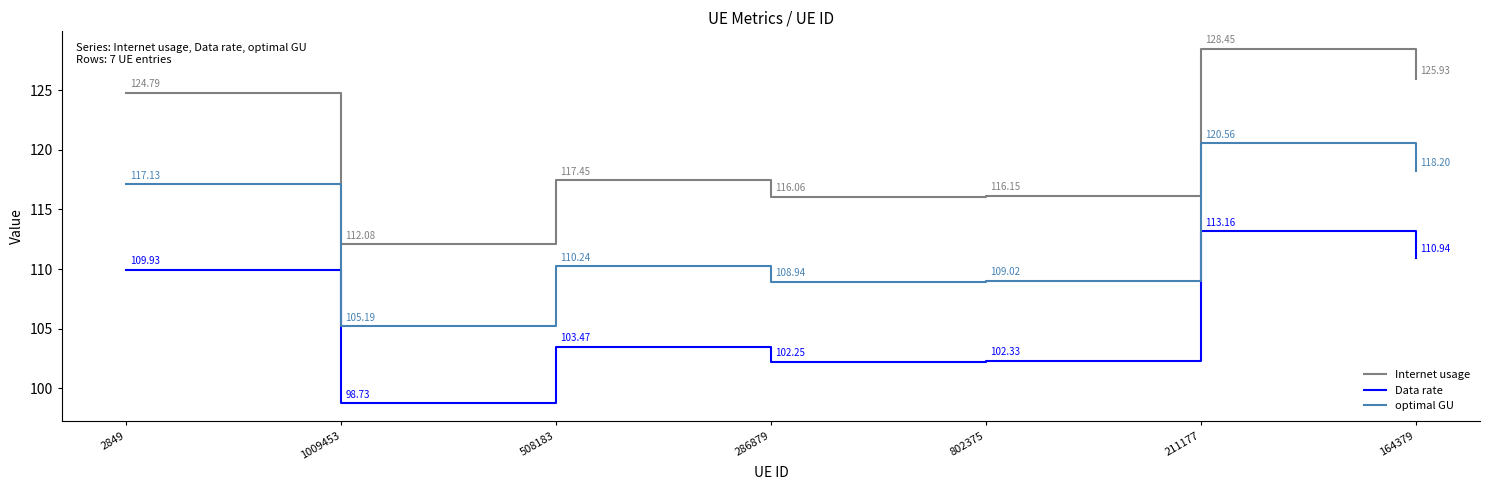

True or false: Data rate and optimal GU cross at least once.

False